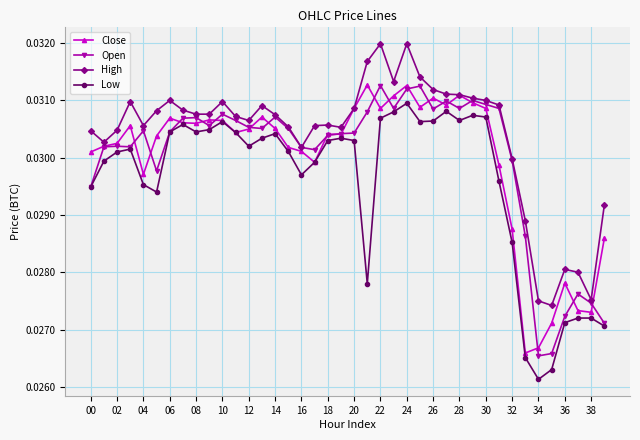

How many High values are between 0 and 1?

40